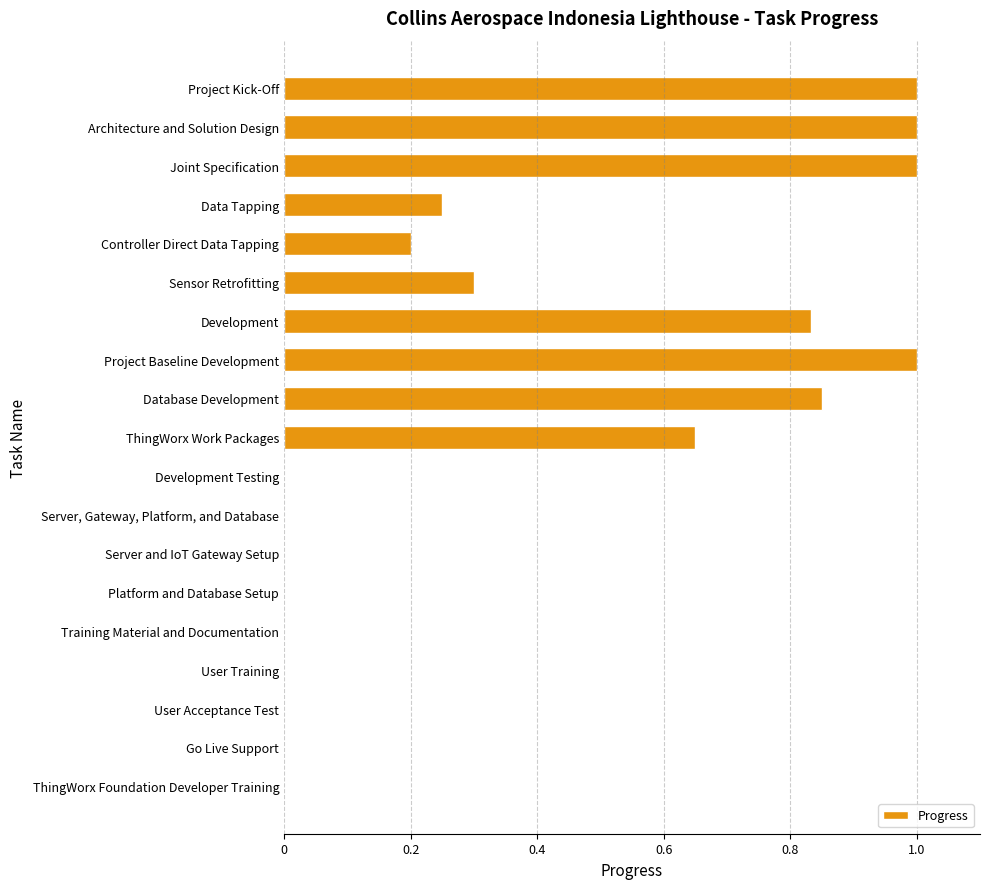

Which has a higher value, Joint Specification or ThingWorx Work Packages?

Joint Specification